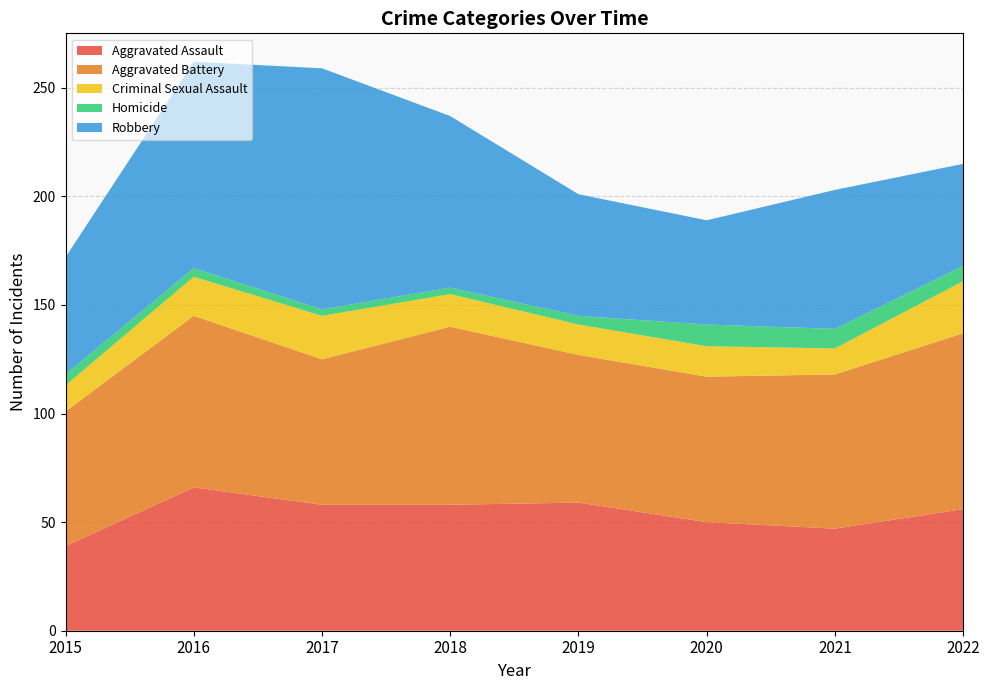

Reading left to right, transcribe all the data shown in this chart.

Aggravated Assault: 39	66	58	58	59	50	47	56
Aggravated Battery: 62	79	67	82	68	67	71	81
Criminal Sexual Assault: 12	18	20	15	14	14	12	24
Homicide: 5	4	3	3	4	10	9	7
Robbery: 54	95	111	79	56	48	64	47